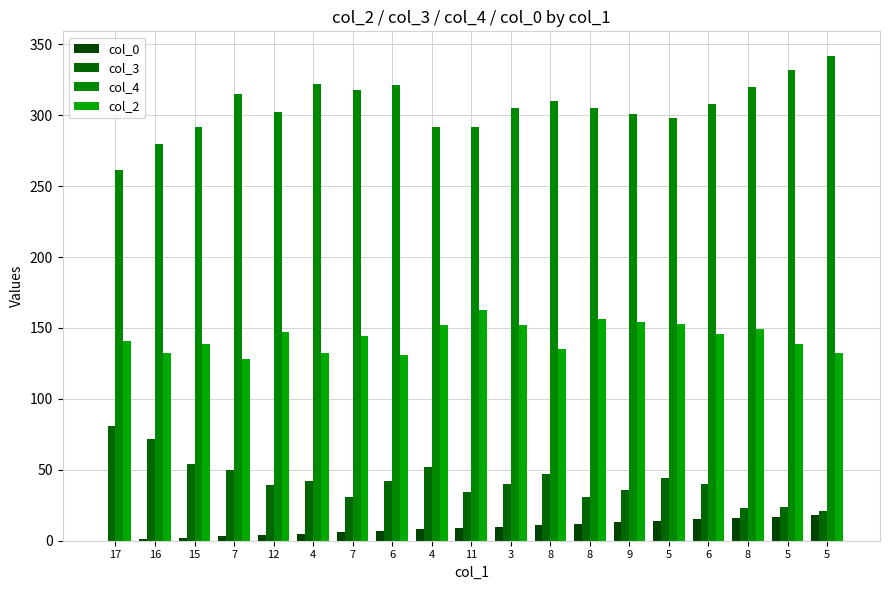

How many categories are shown in the chart?

19